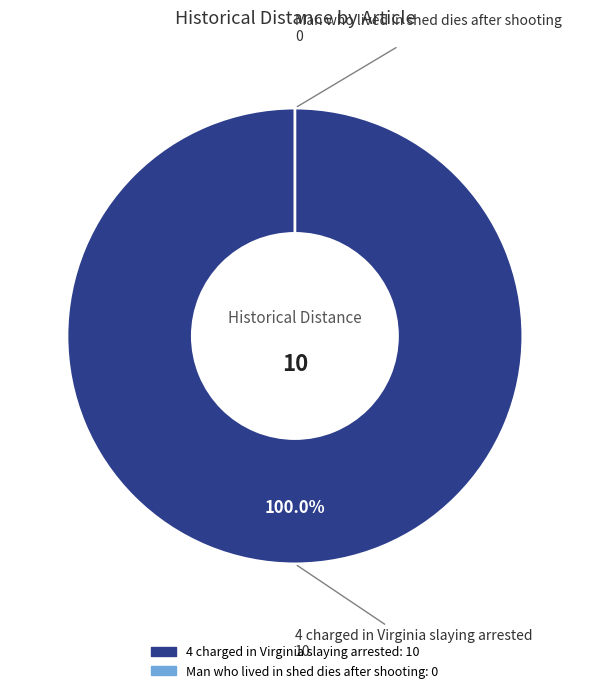

Is it true that Man who lived in shed dies after shooting is 0% of the pie?

True